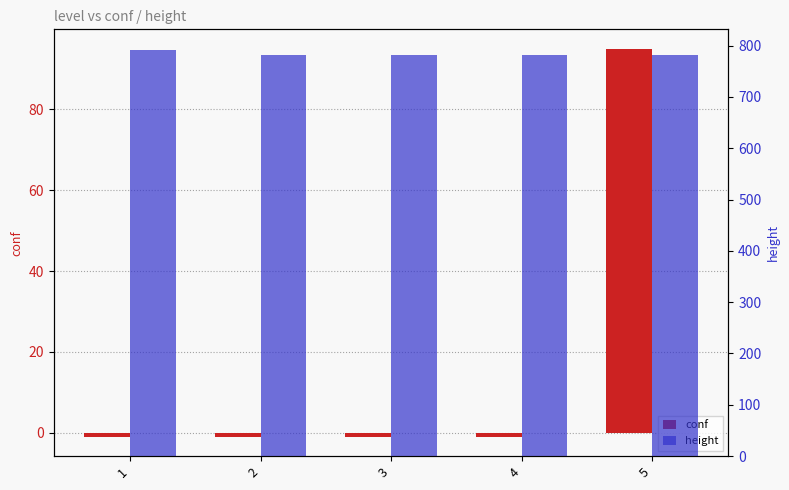

What is the average value of the height series?

784